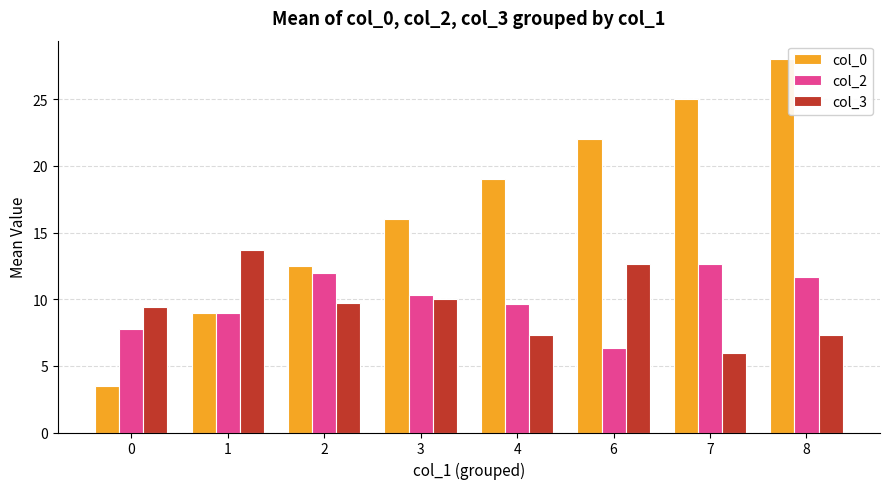

Is the value of col_0 at 0 greater than the value of col_2 at 0?

No